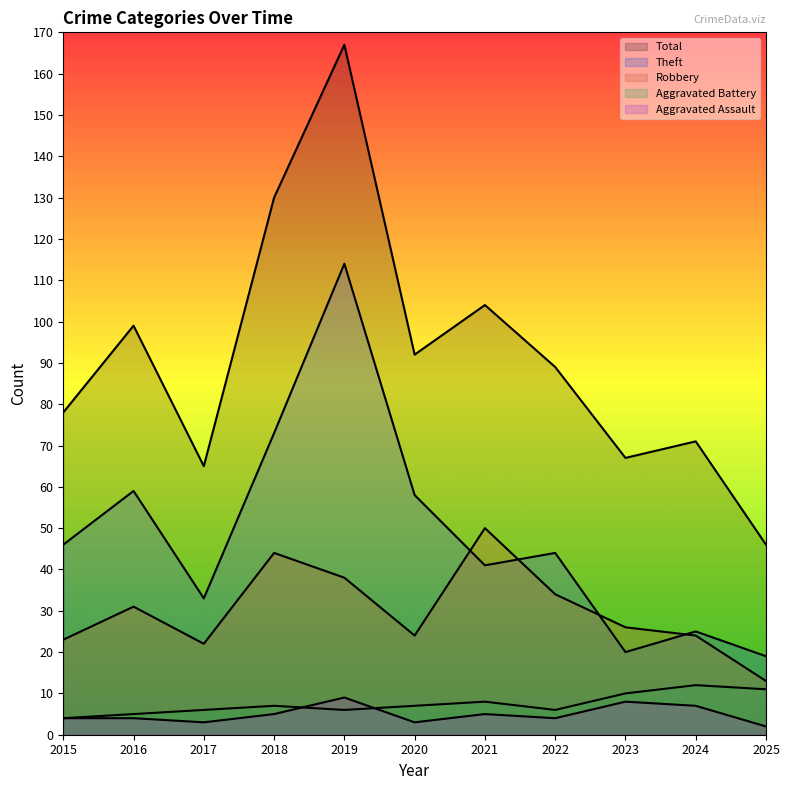

Where does the Total series first go above 89?

2016